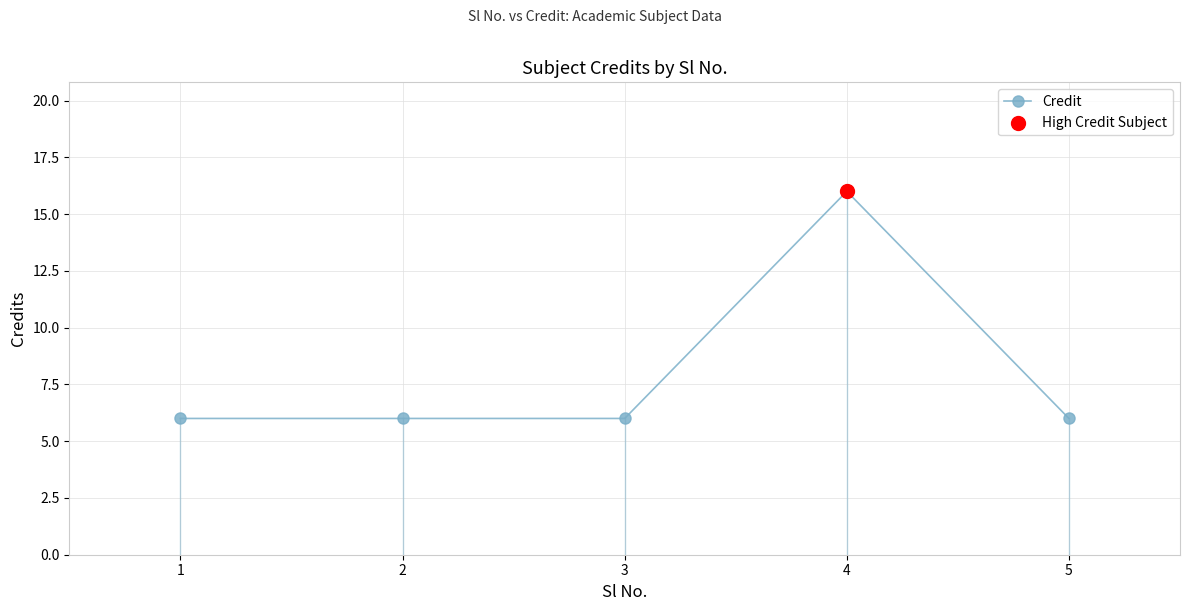

What is the change in value from 1 to 4?

+10